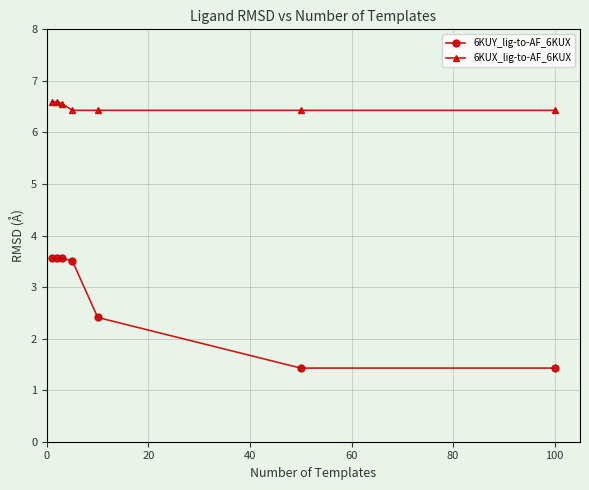

True or false: 6KUY_lig-to-AF_6KUX and 6KUX_lig-to-AF_6KUX intersect in this chart.

False